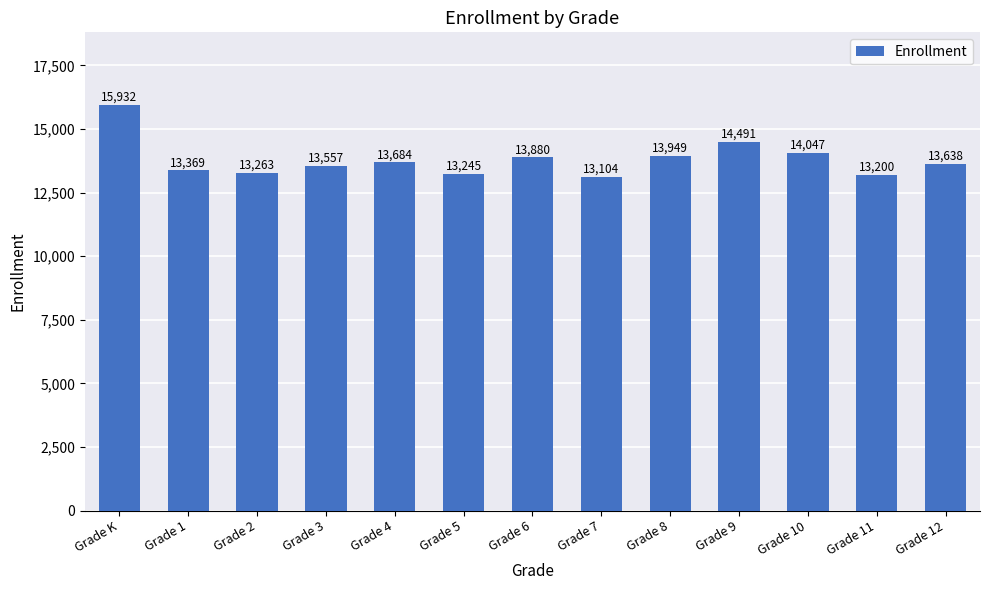

Which category has the highest value across all series?

Grade K